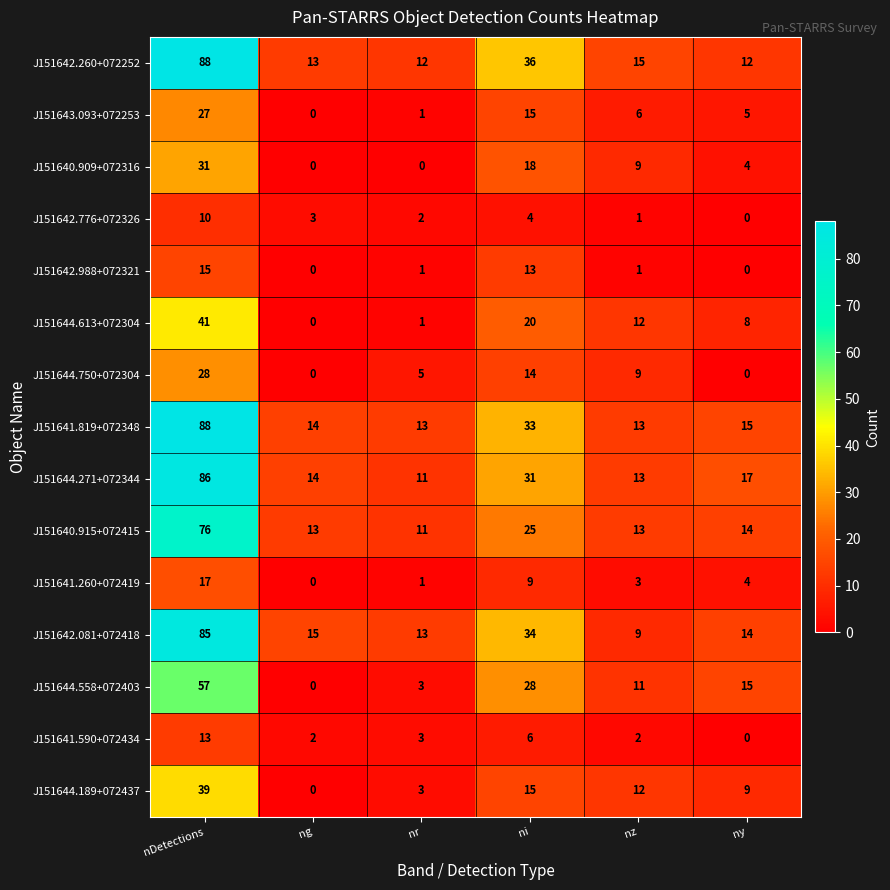

Rank the categories by J151644.613+072304 value from highest to lowest.

nDetections, ni, nz, ny, nr, ng